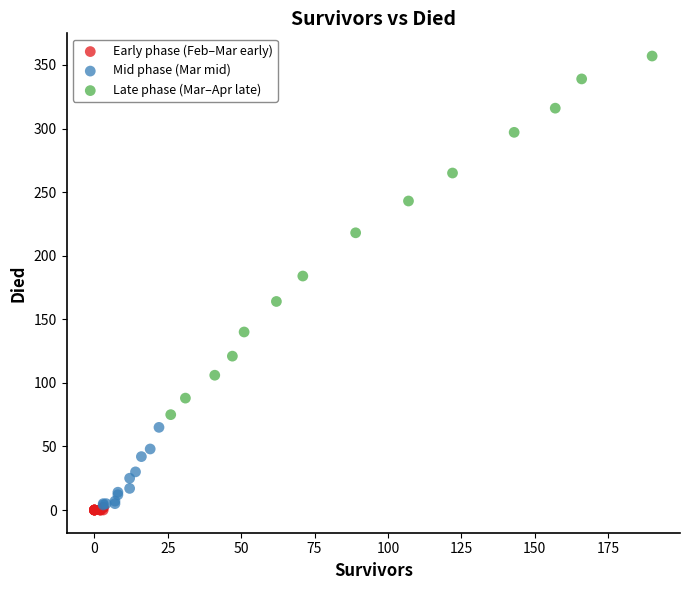

Which series reaches the maximum Y coordinate?

Late phase (Mar–Apr late)